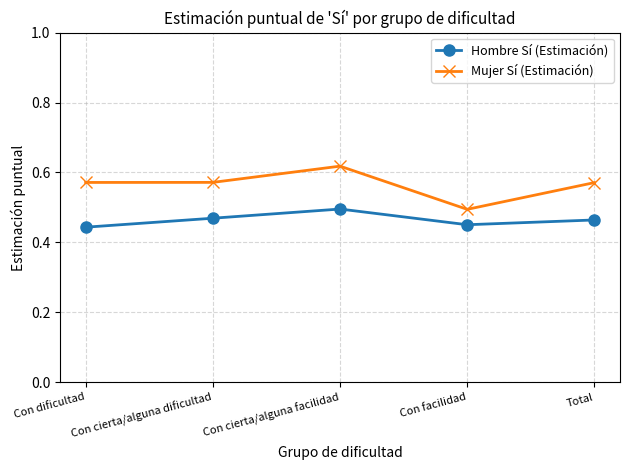

Which category has the lowest value in the Mujer Sí (Estimación) series?

Con facilidad